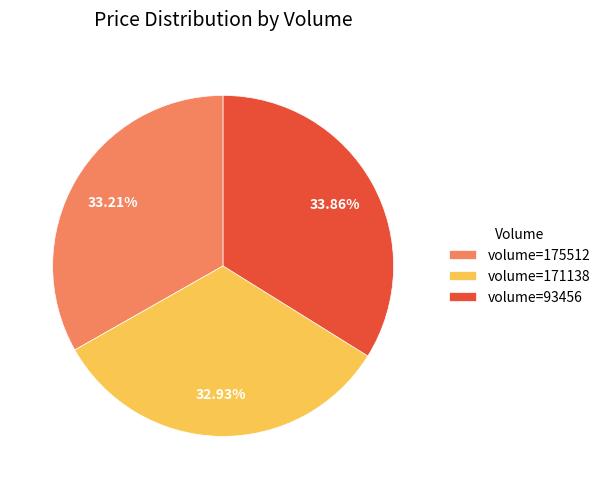

Is there a majority slice in this chart?

No